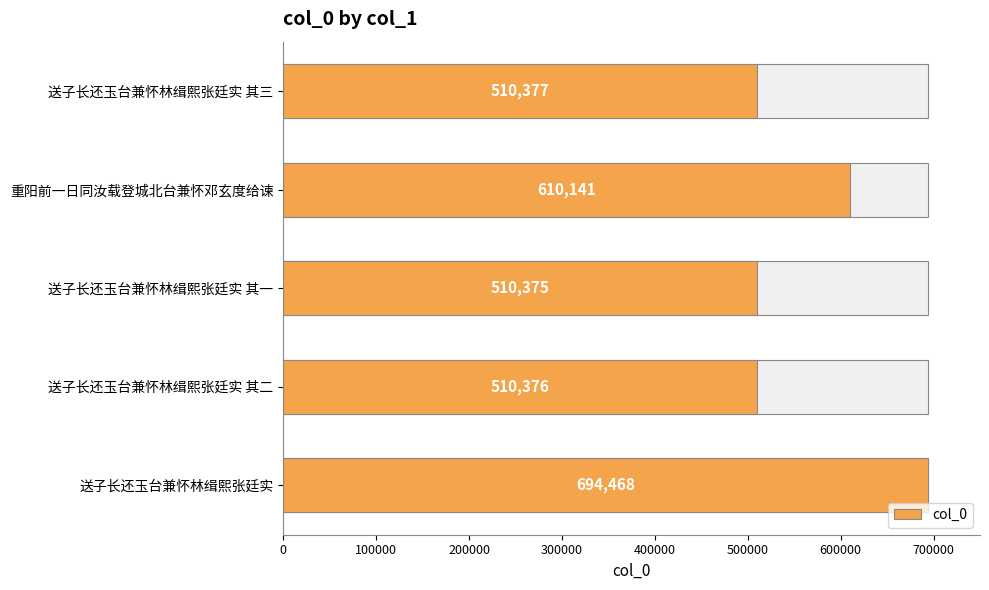

What is the approximate value at 送子长还玉台兼怀林缉熙张廷实 其三, to the nearest 10?

510380